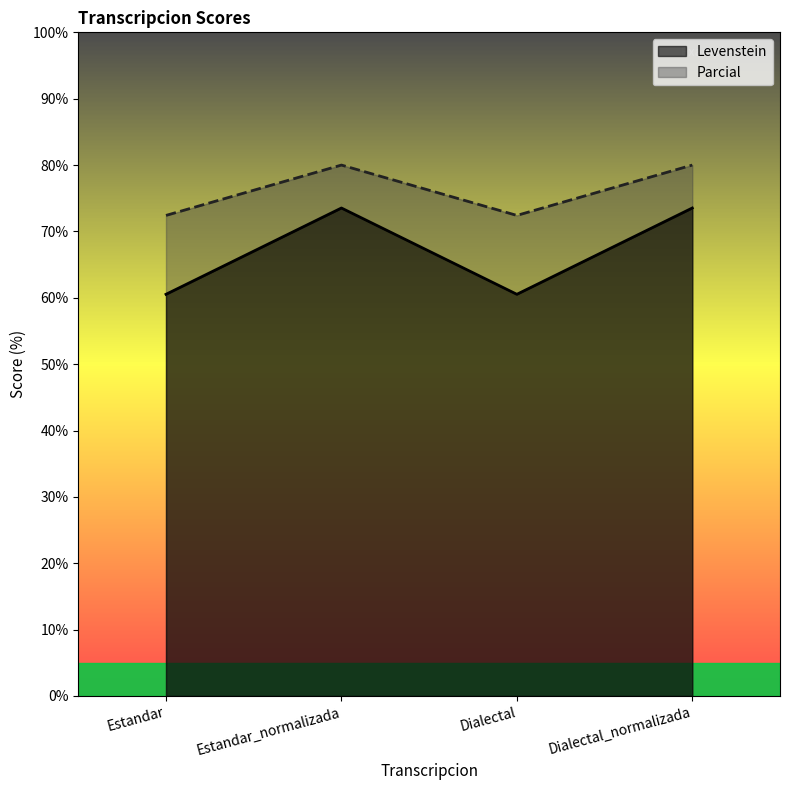

What are all the series names shown in the legend?

Levenstein, Parcial